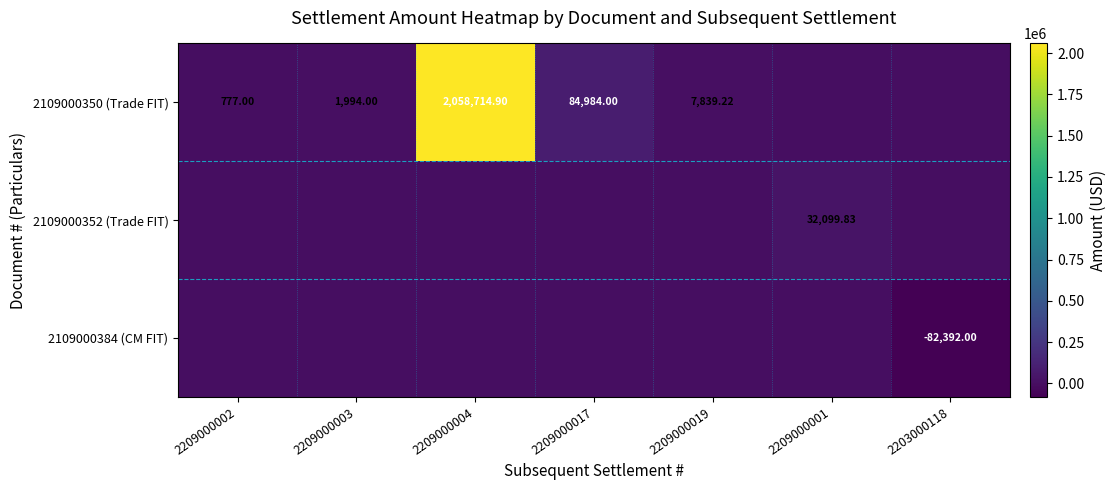

What is the sum of the 2109000352 (Trade FIT) values at 2209000001 and 2209000017?

32099.8